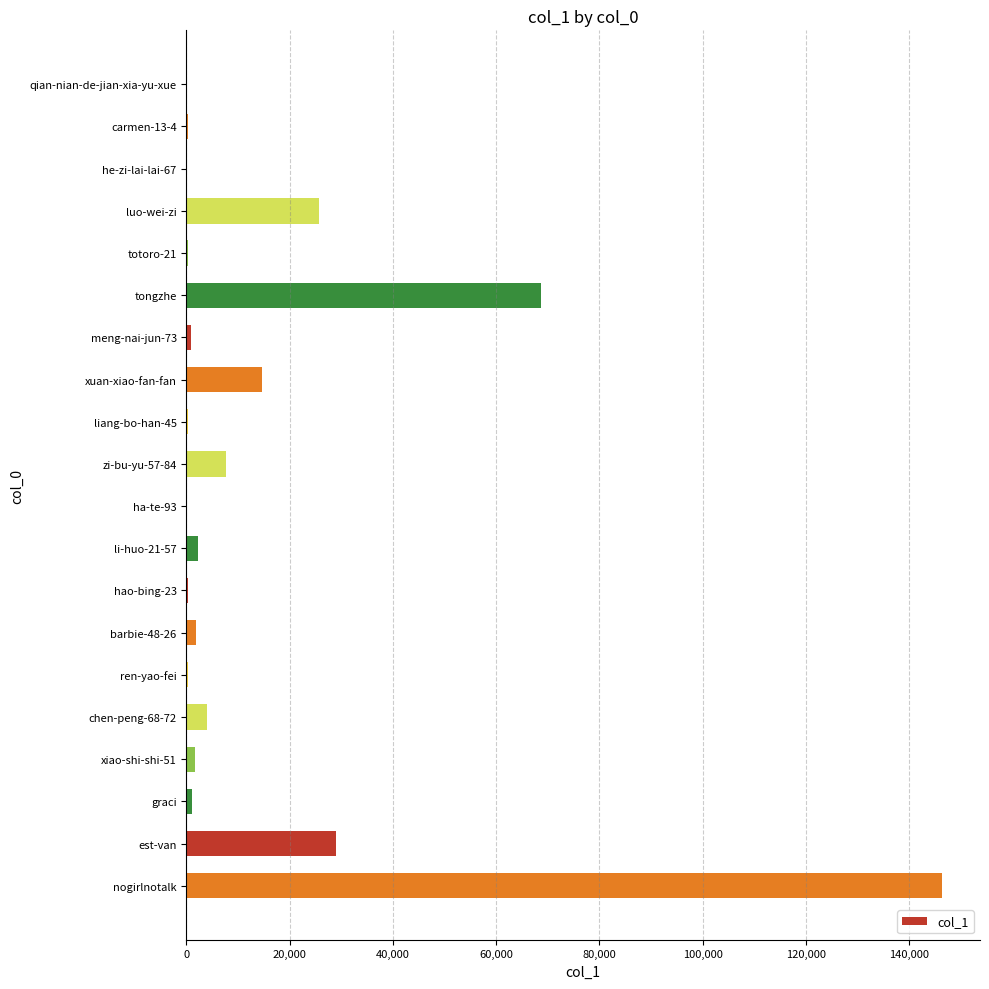

Are the bars grouped side by side (vs. stacked)?

No